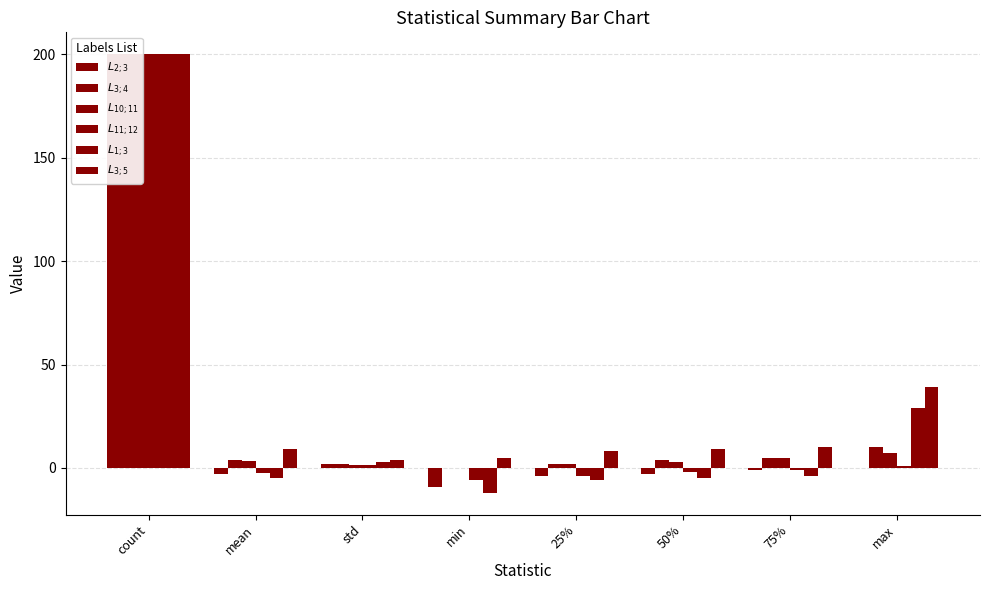

At how many categories does at least one series exceed 183?

1